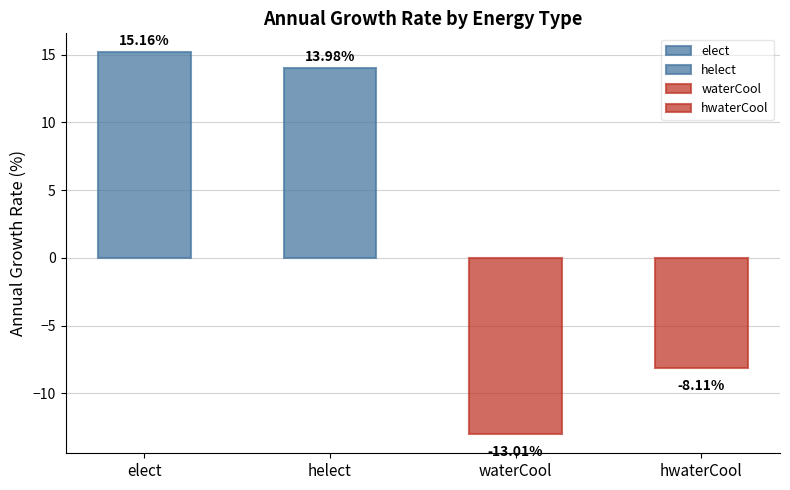

List the labels in order of value, largest first.

elect, helect, hwaterCool, waterCool